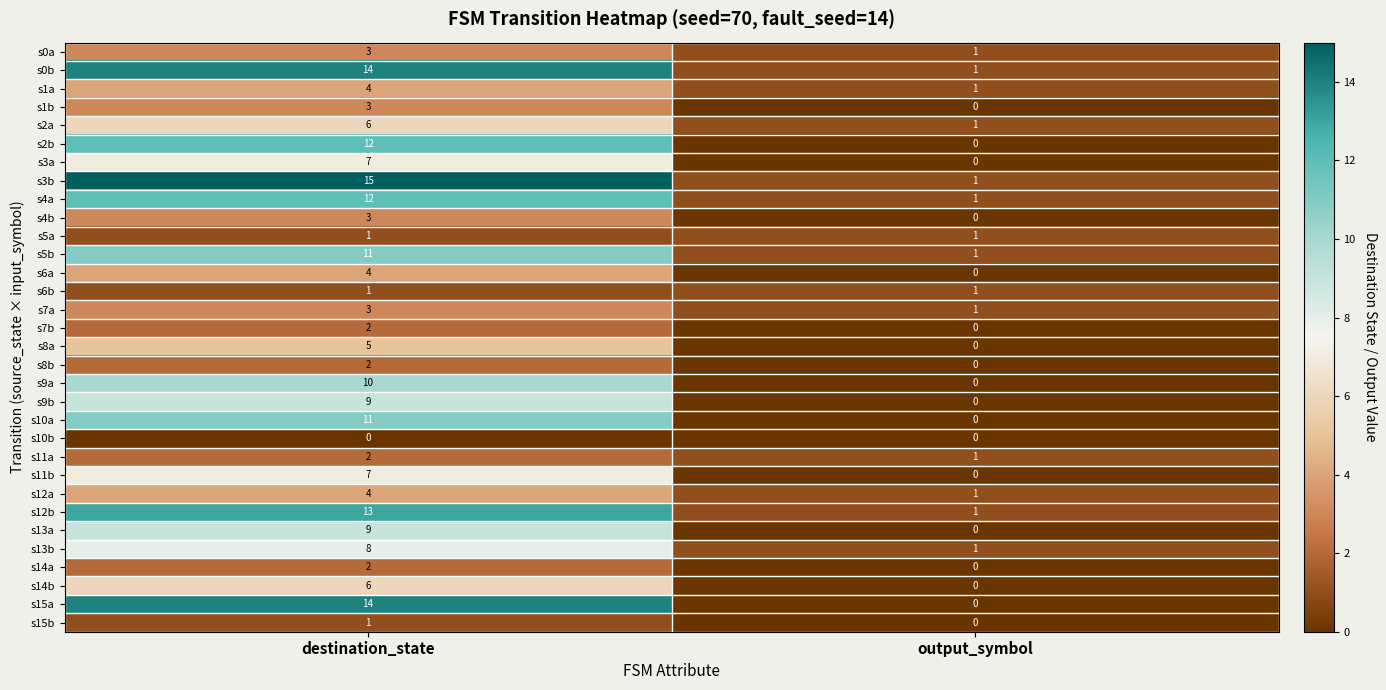

At which category is the sum across all series the highest?

destination_state